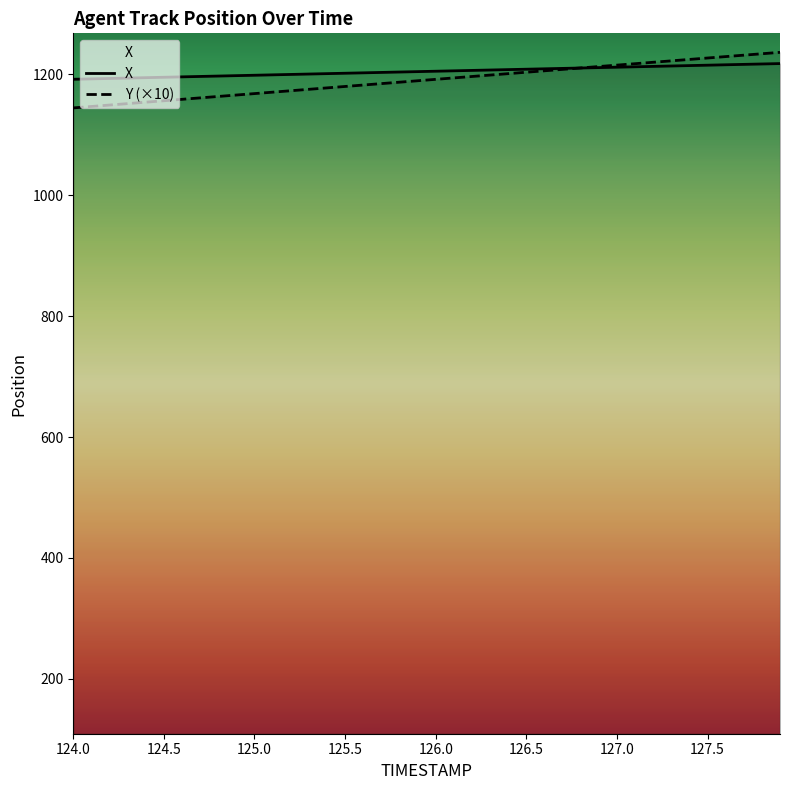

What is the difference between the second highest and minimum values in the Y (×10) series?

89.5